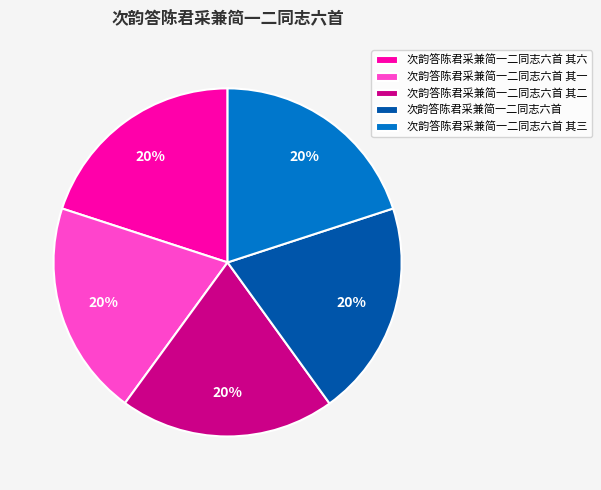

To the nearest percent, what percentage of the pie is 次韵答陈君采兼简一二同志六首 其六?

20%